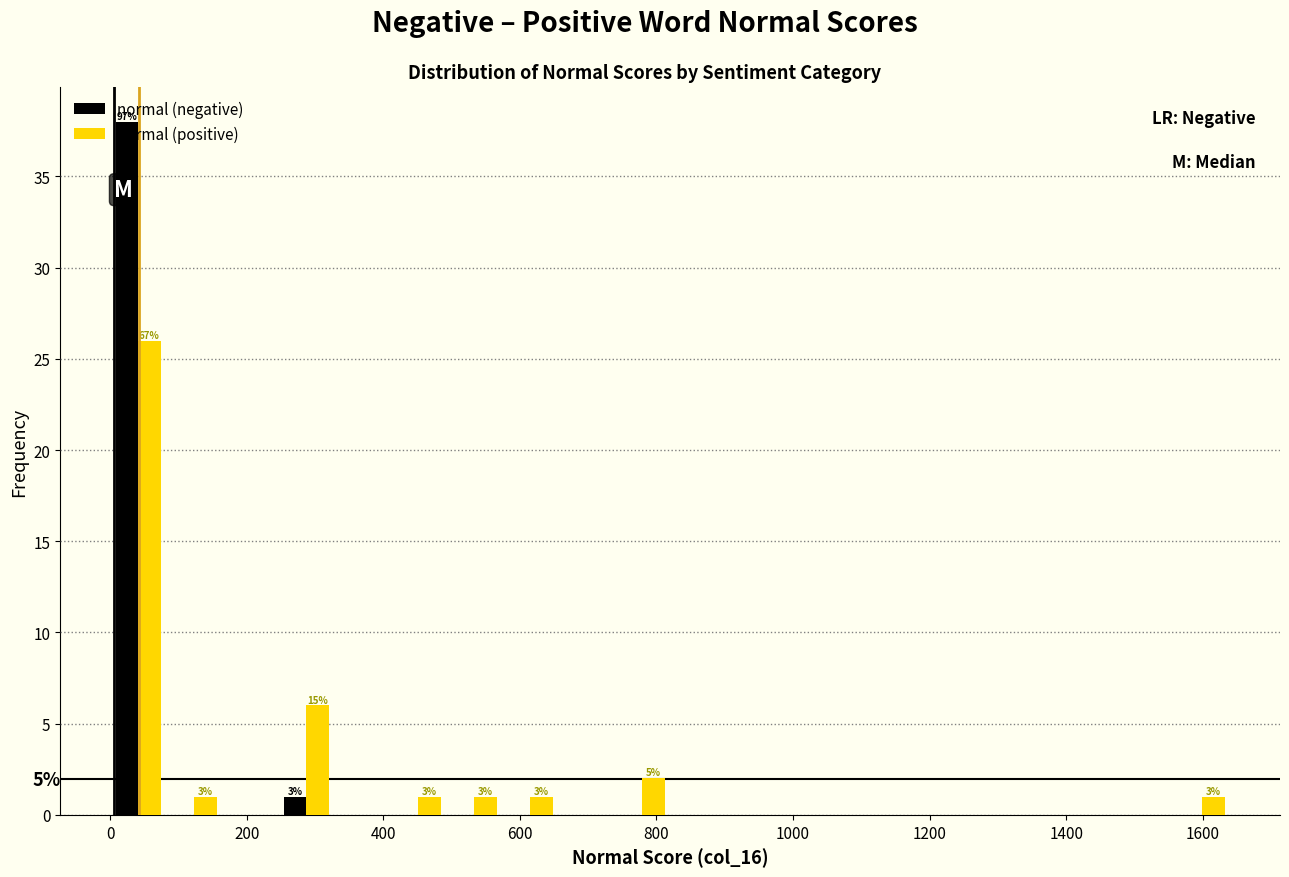

In the normal (positive) series, which range on the x-axis has the tallest bar?

0 to 82